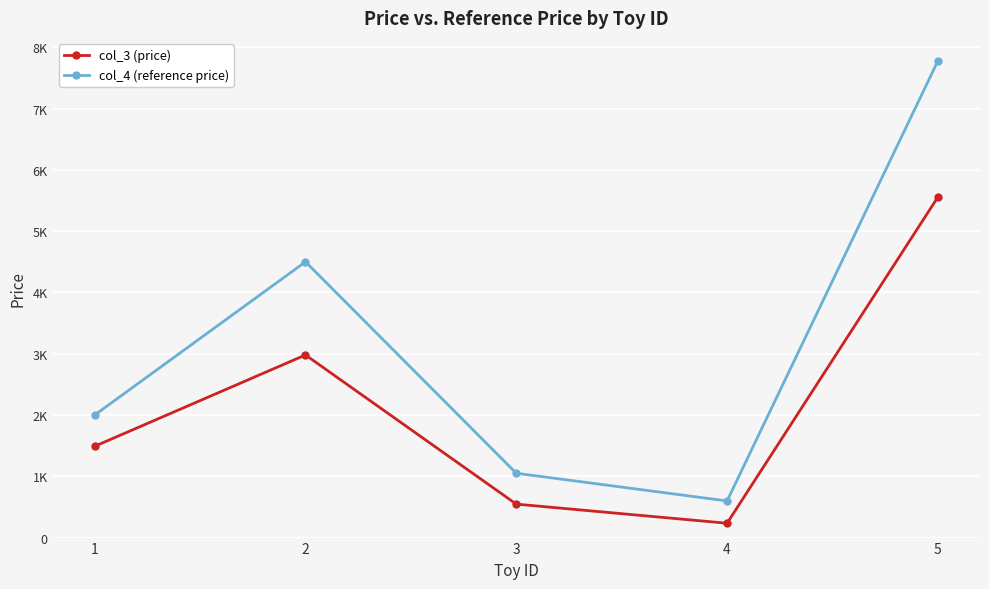

Rank the categories by col_3 (price) value from lowest to highest.

4, 3, 1, 2, 5